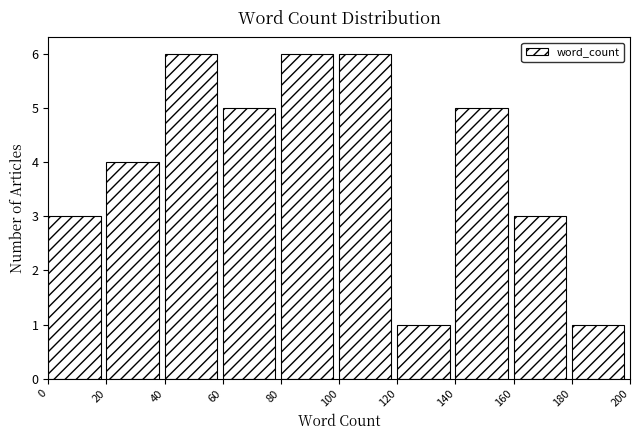

What is the height of the bar covering 60 to 80 on the x-axis? The values are not printed on the chart, so give them approximately, as read against the axis.

5